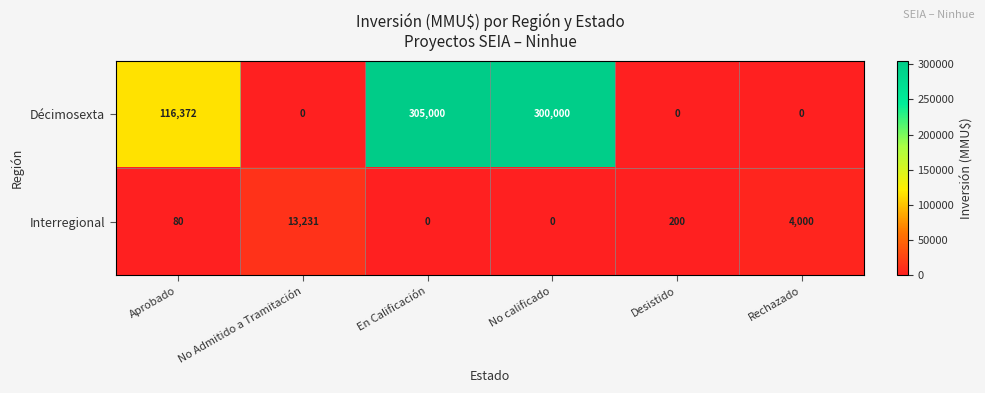

At which category is the sum across all series the highest?

En Calificación